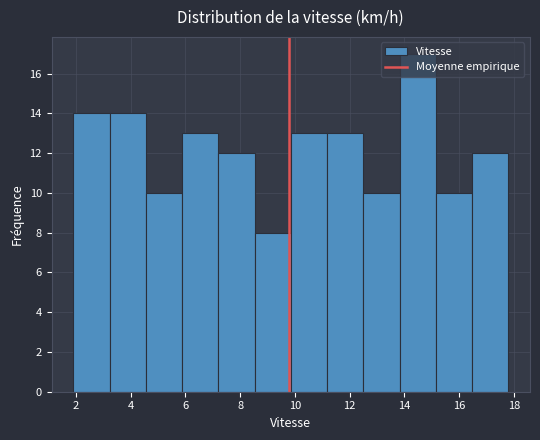

Reading left to right, transcribe this chart: for each bar, give the range it covers on the x-axis and its height. Neither the bar edges nor the heights are printed on the chart, so give them approximately, as read against the axes.

2.0 to 3.2: 14
3.2 to 4.6: 14
4.6 to 5.8: 10
5.8 to 7.2: 13
7.2 to 8.6: 12
8.6 to 9.8: 8
9.8 to 11.2: 13
11.2 to 12.6: 13
12.6 to 13.8: 10
13.8 to 15.2: 17
15.2 to 16.4: 10
16.4 to 17.8: 12